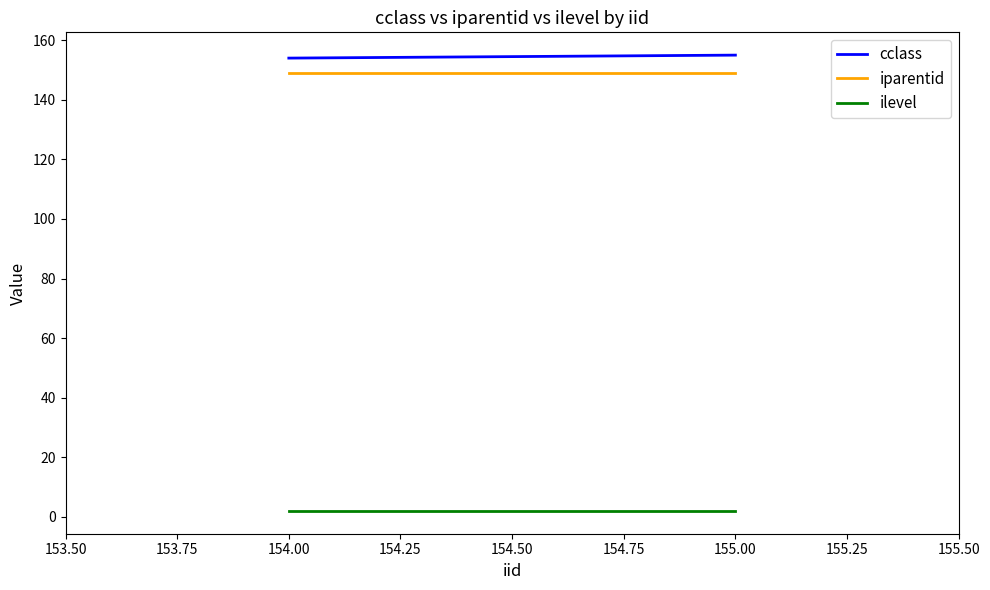

What is the lowest value of the cclass series?

154